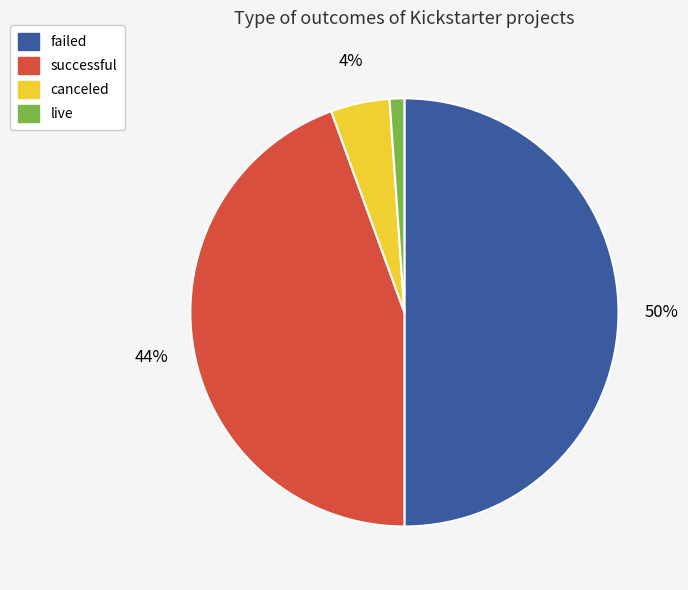

Between canceled and failed, which is larger?

failed